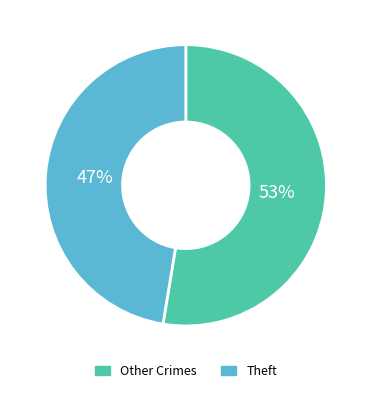

Is Other Crimes the majority of the pie?

Yes